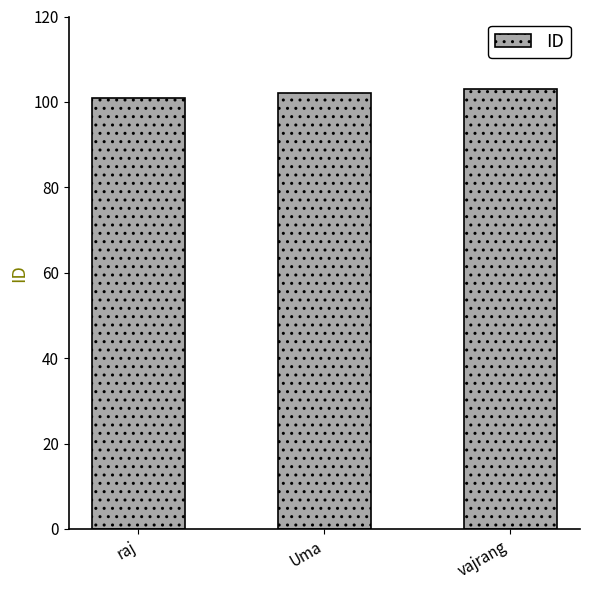

Approximately how many times larger is the value at raj compared to vajrang?

1.0